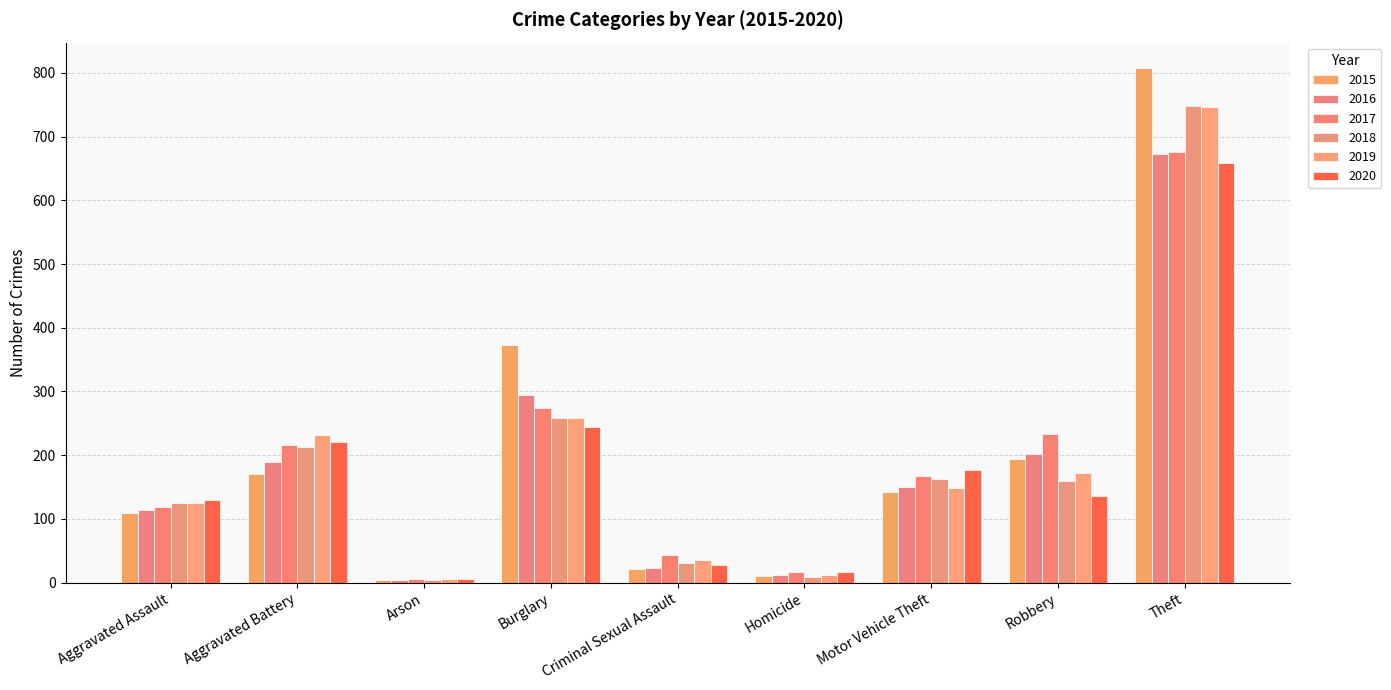

What is the value of the 2015 bar at the 1st from the left?

109